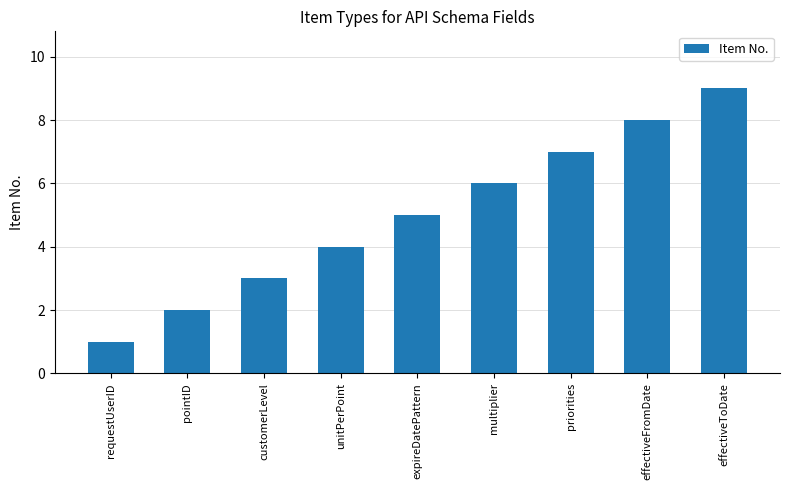

Reading left to right, transcribe all the data shown in this chart.

1	2	3	4	5	6	7	8	9